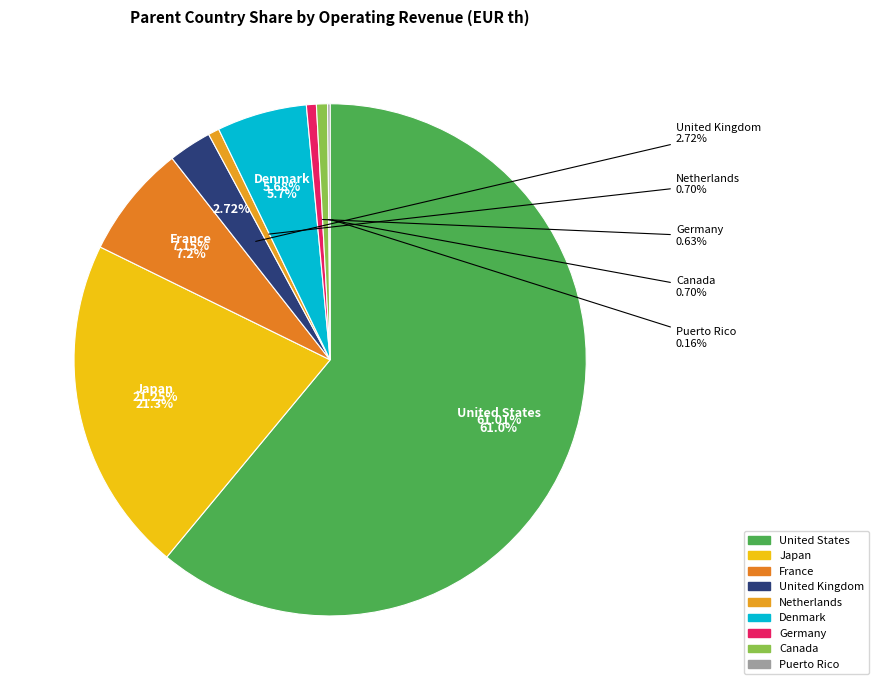

What is the majority slice?

United States